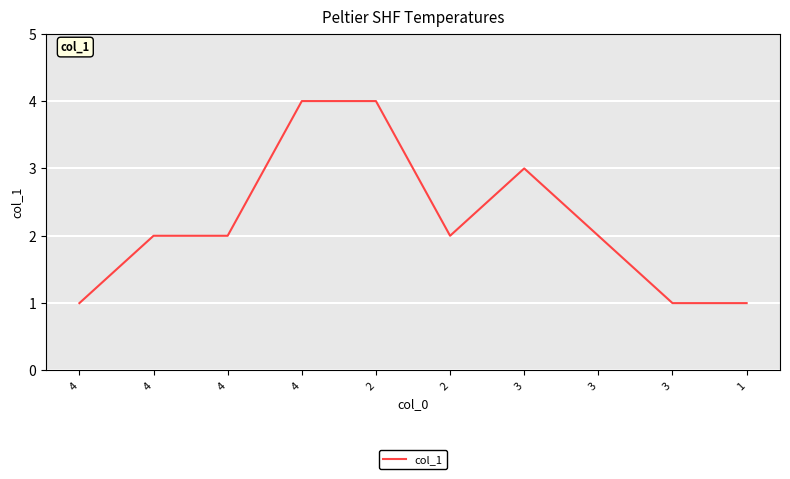

Approximately how many times larger is the value at 2 compared to 3?

0.7